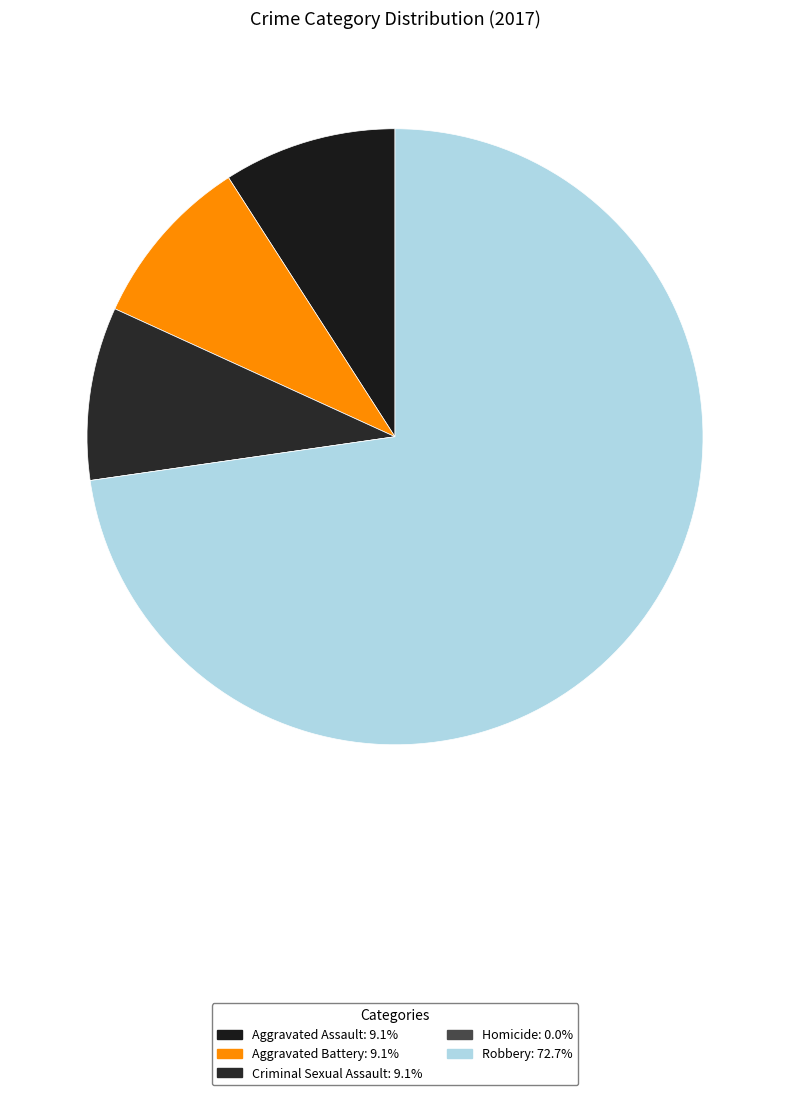

Is it true that Aggravated Assault is 21% of the pie?

False